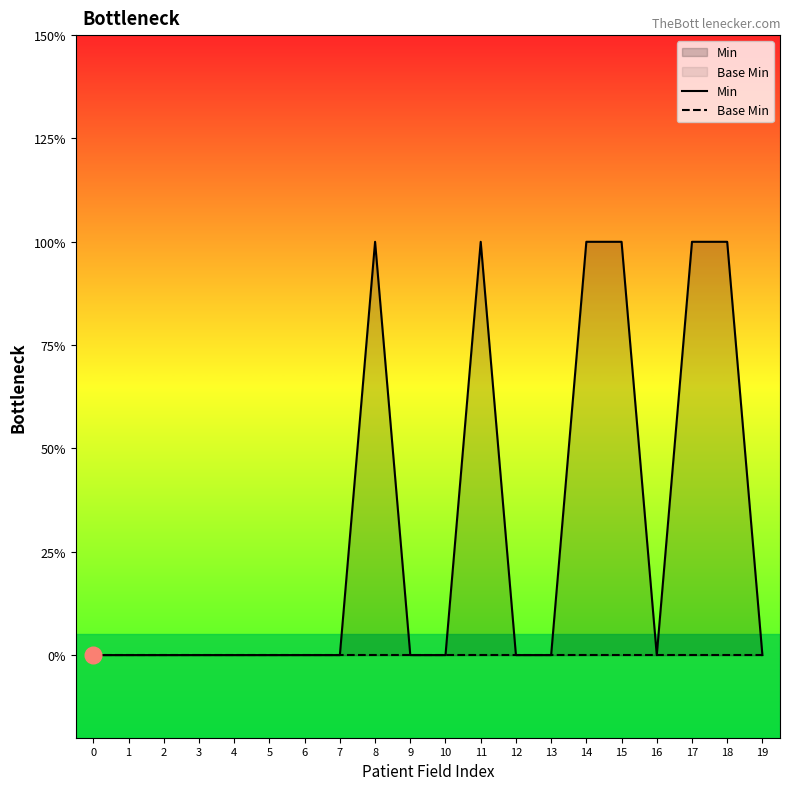

How many categories are shown in the chart?

20